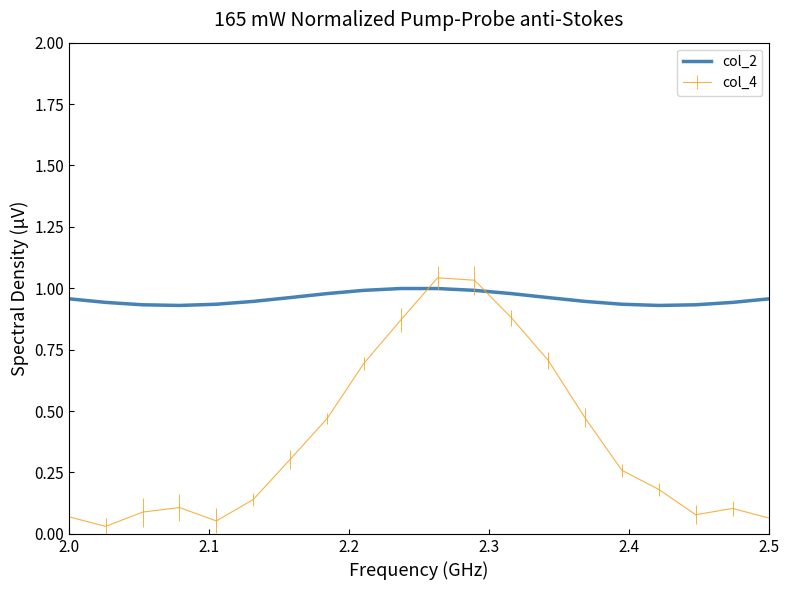

How many intersections are there between col_2 and col_4?

2